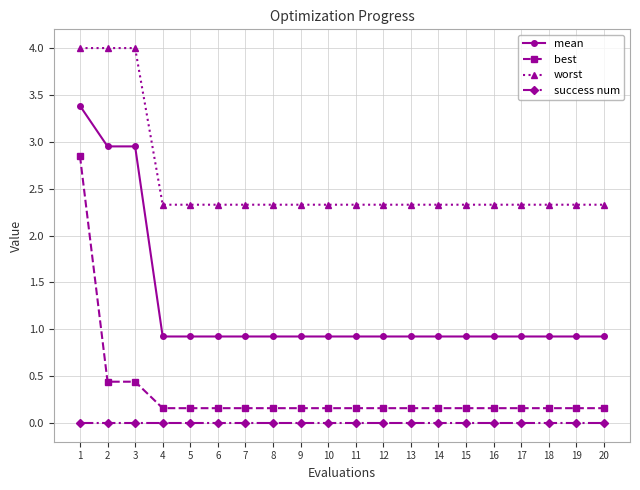

The worst series shows 4.0 at 1. True or false?

True